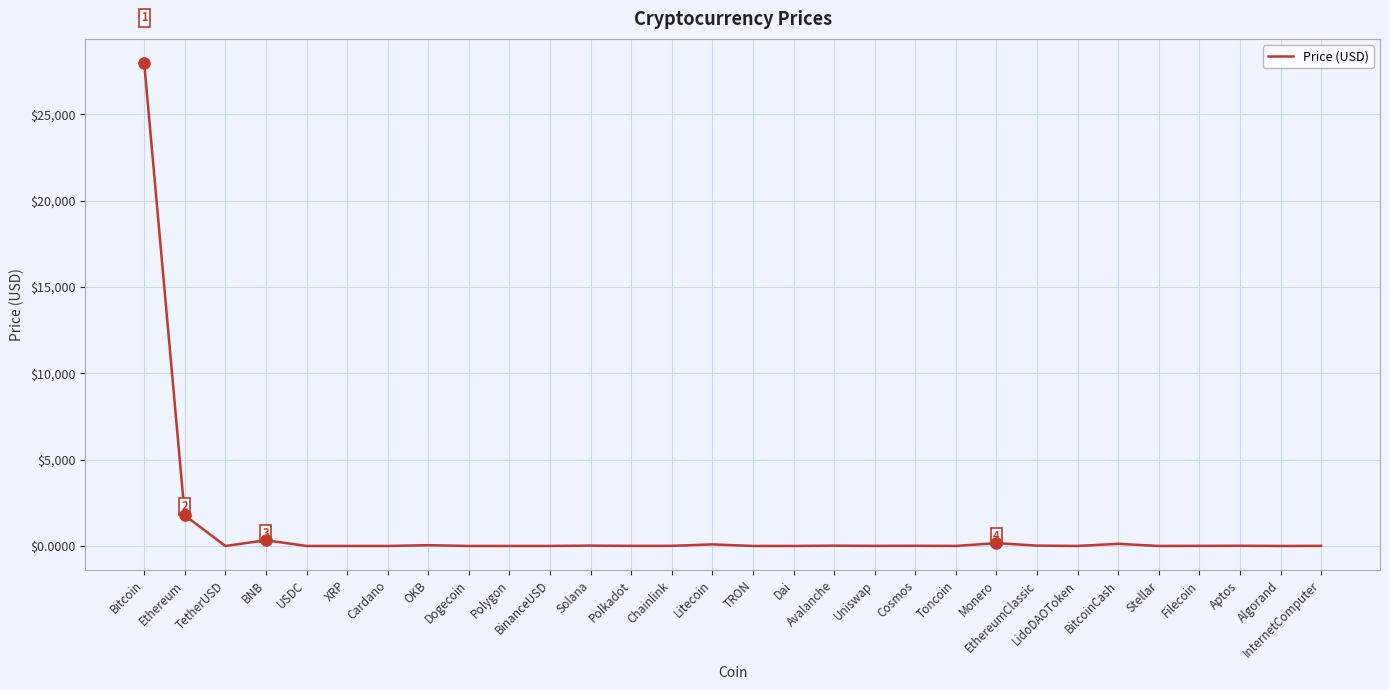

What is the difference between the maximum and minimum values?

27979.8